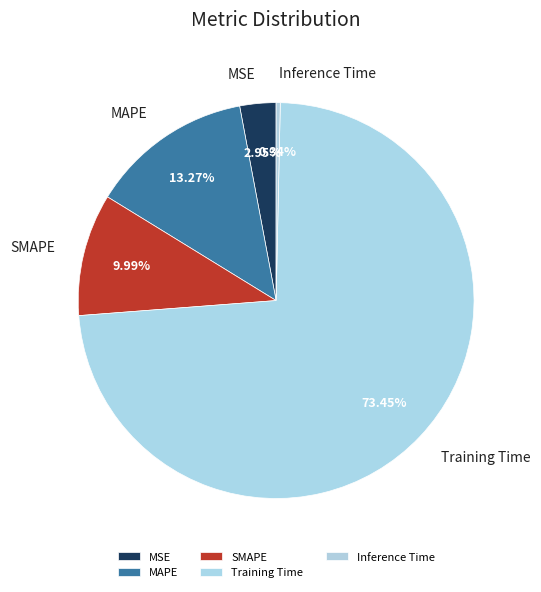

To the nearest percent, what percentage of the pie is MAPE?

13%